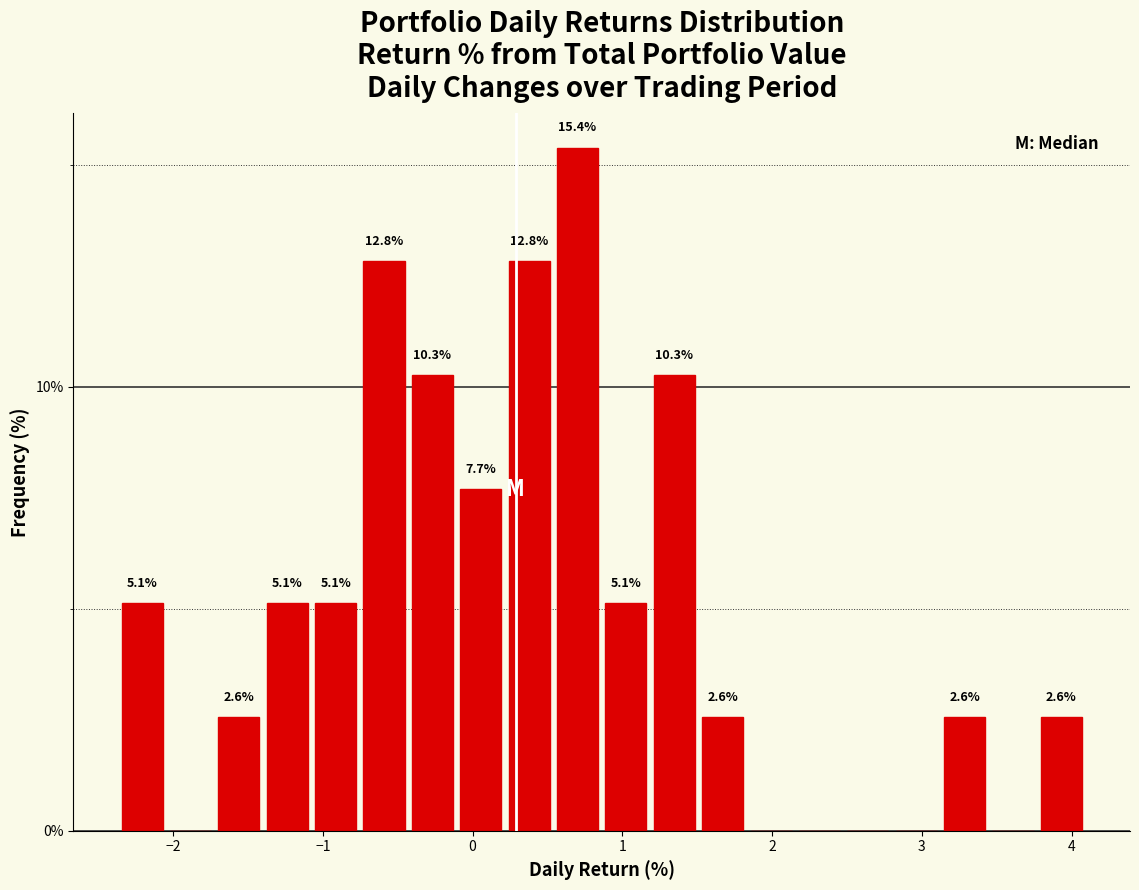

Read against the x-axis, roughly where is the centre of the tallest bar?

0.7